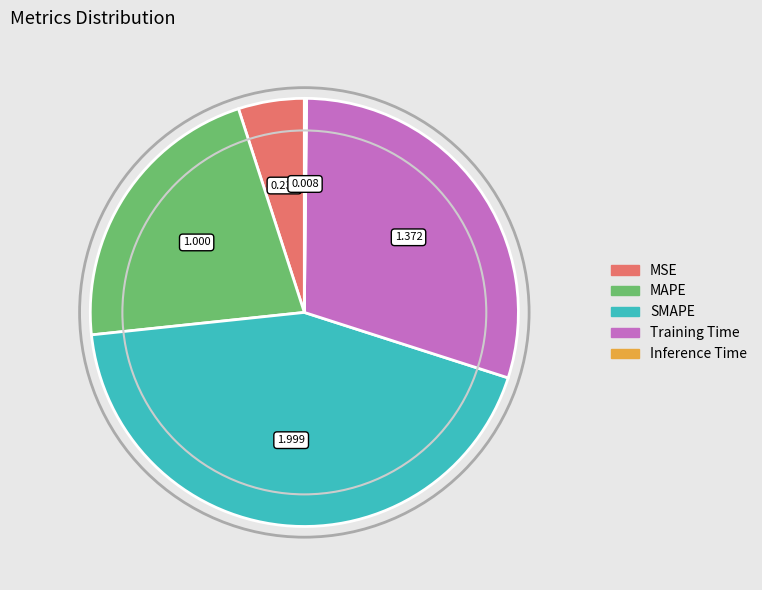

Is there any slice that represents more than half of the pie?

No